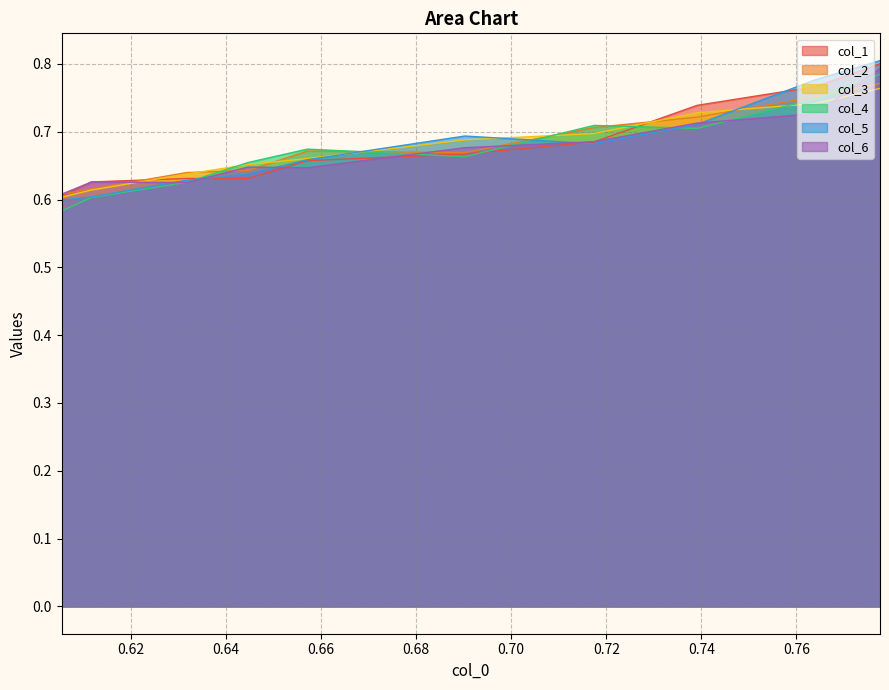

Which series has the largest total across all categories?

col_1